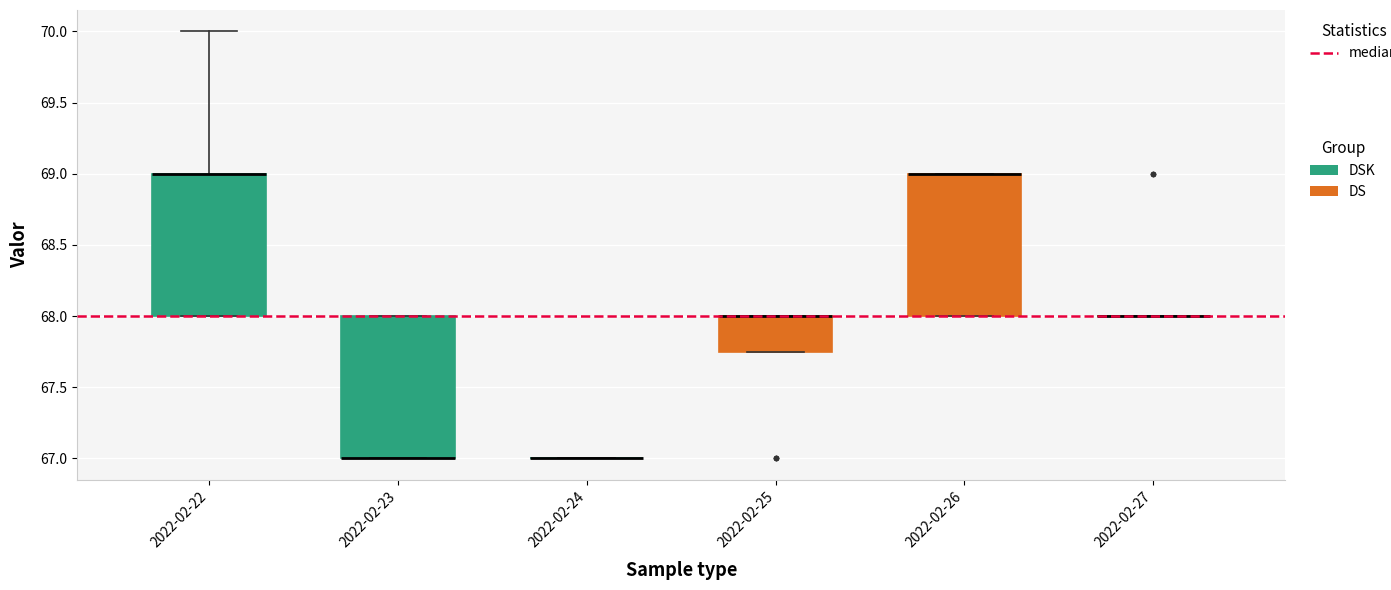

Where is the upper edge of the box for 2022-02-23 on the y-axis? The values are not printed on the chart, so give them approximately, as read against the axis.

68.00